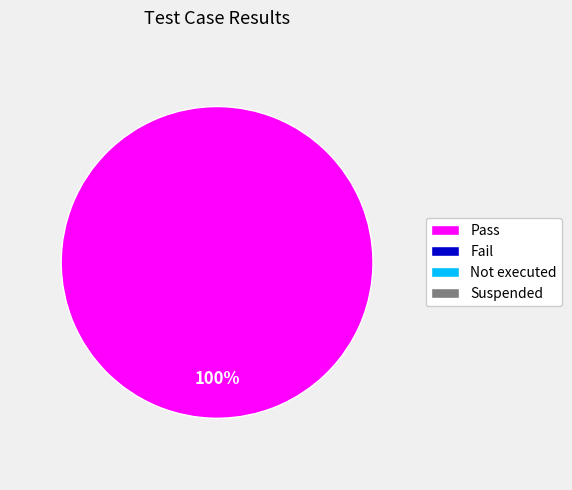

Is there any slice that represents more than half of the pie?

Yes